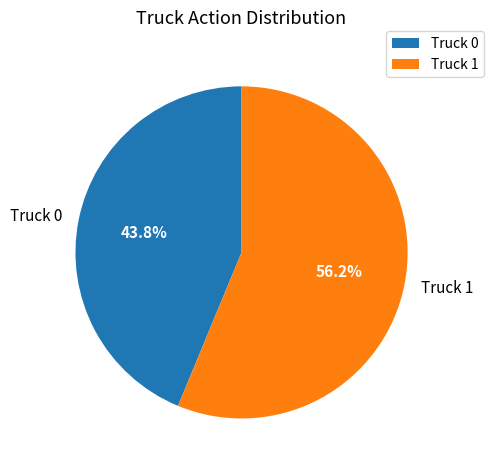

To the nearest percent, what portion does Truck 1 represent?

56%